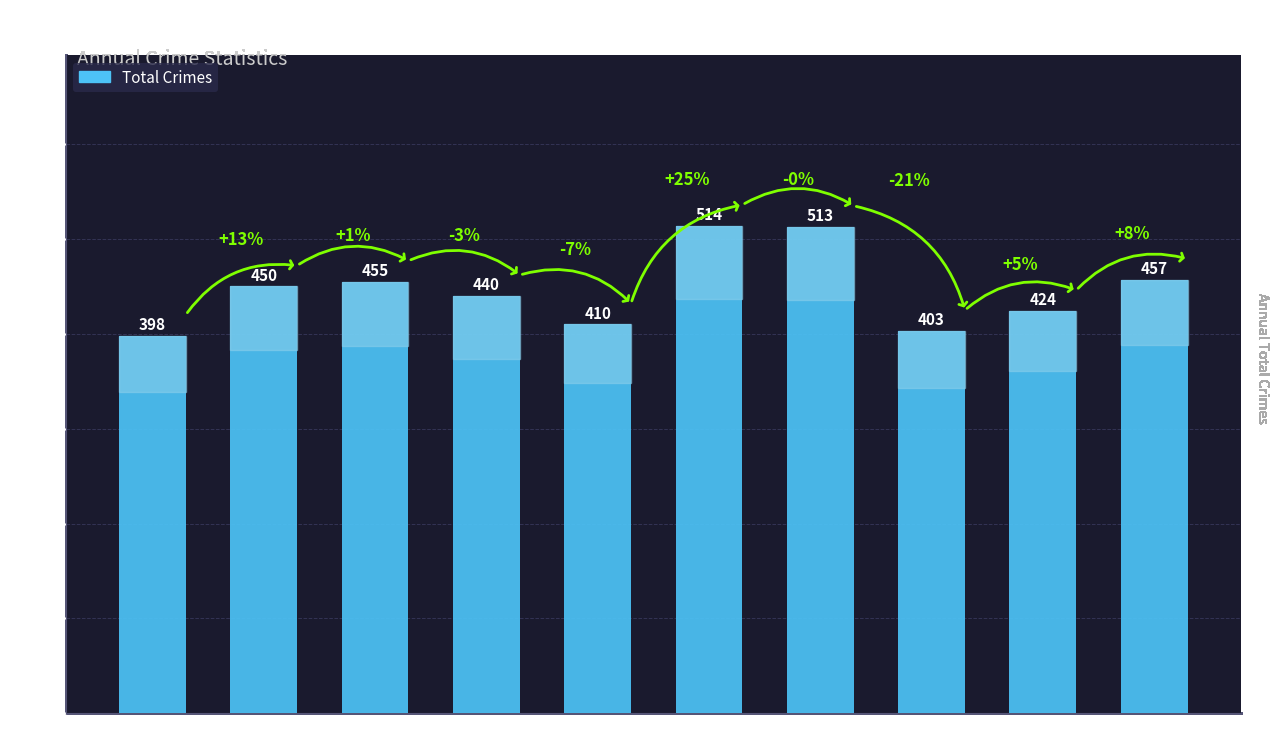

What is the approximate value at 2020?

514